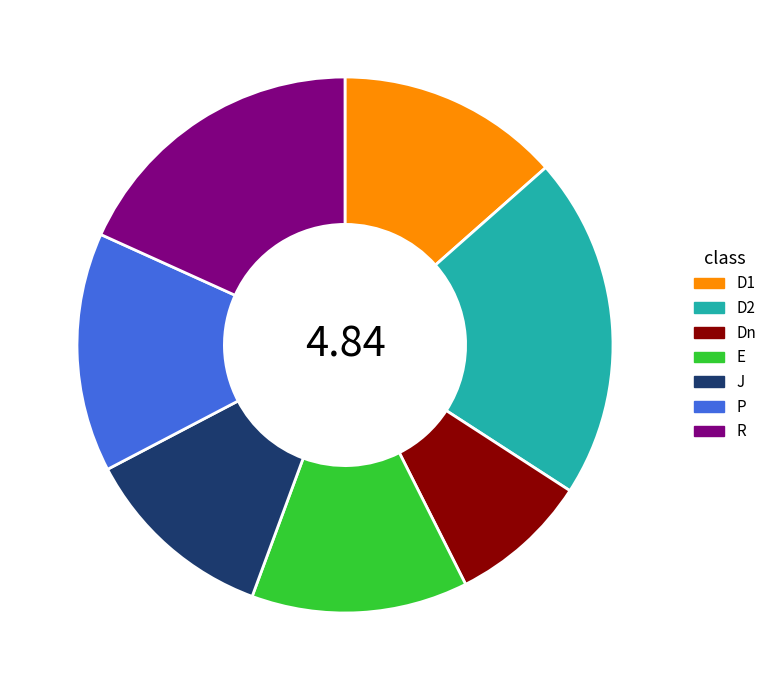

What is the smallest slice in the pie chart?

Dn